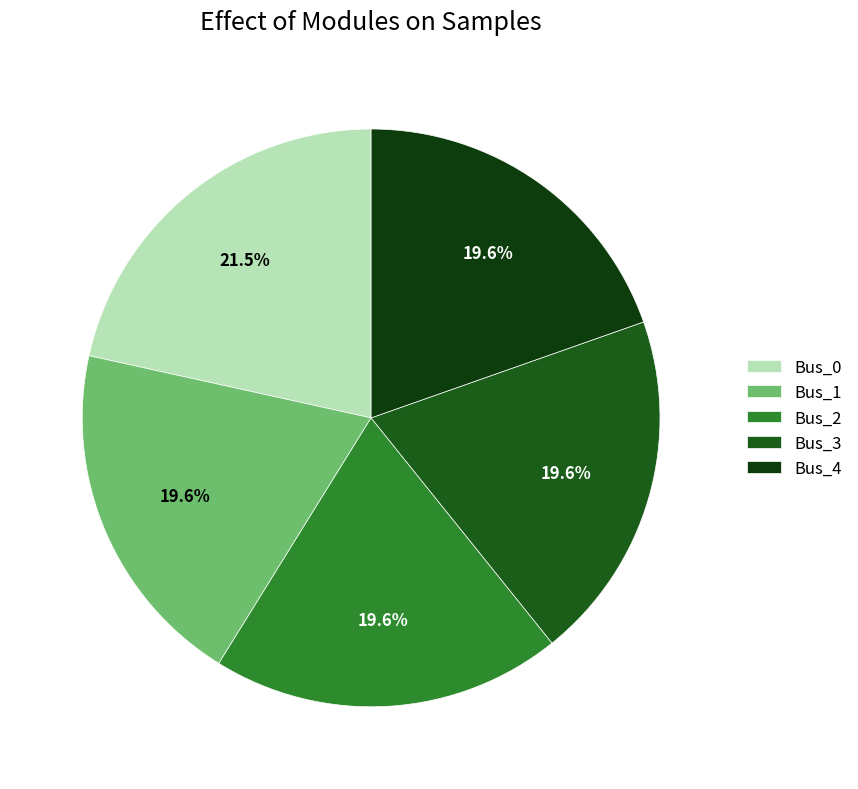

To the nearest percent, what is the difference between the largest and smallest slice percentages?

2%